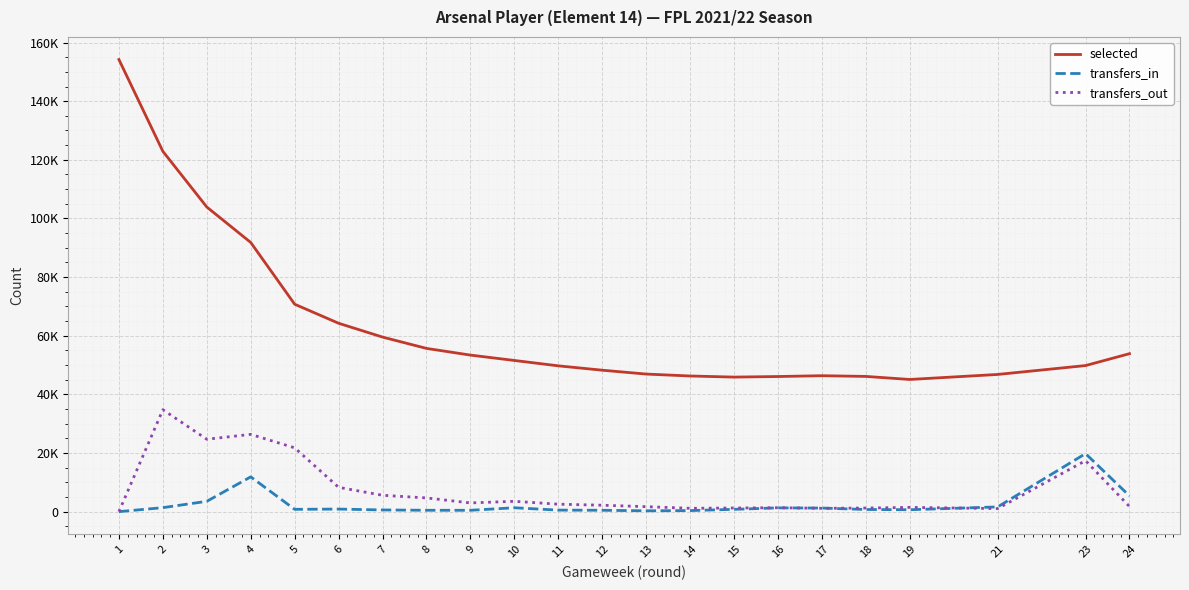

What is the value of the selected point at the 17th from the left?

46364